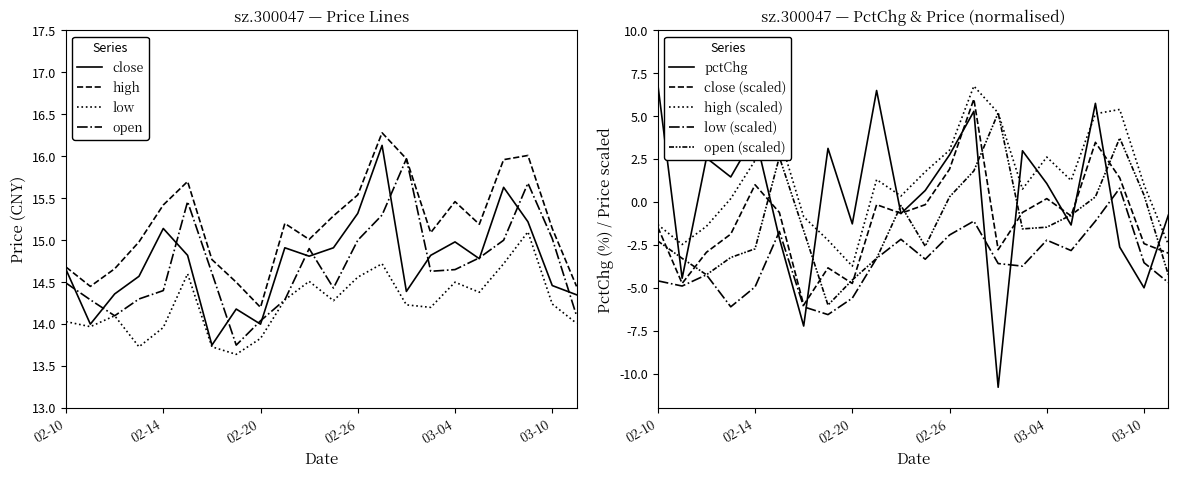

What is the minimum value for open?

13.8